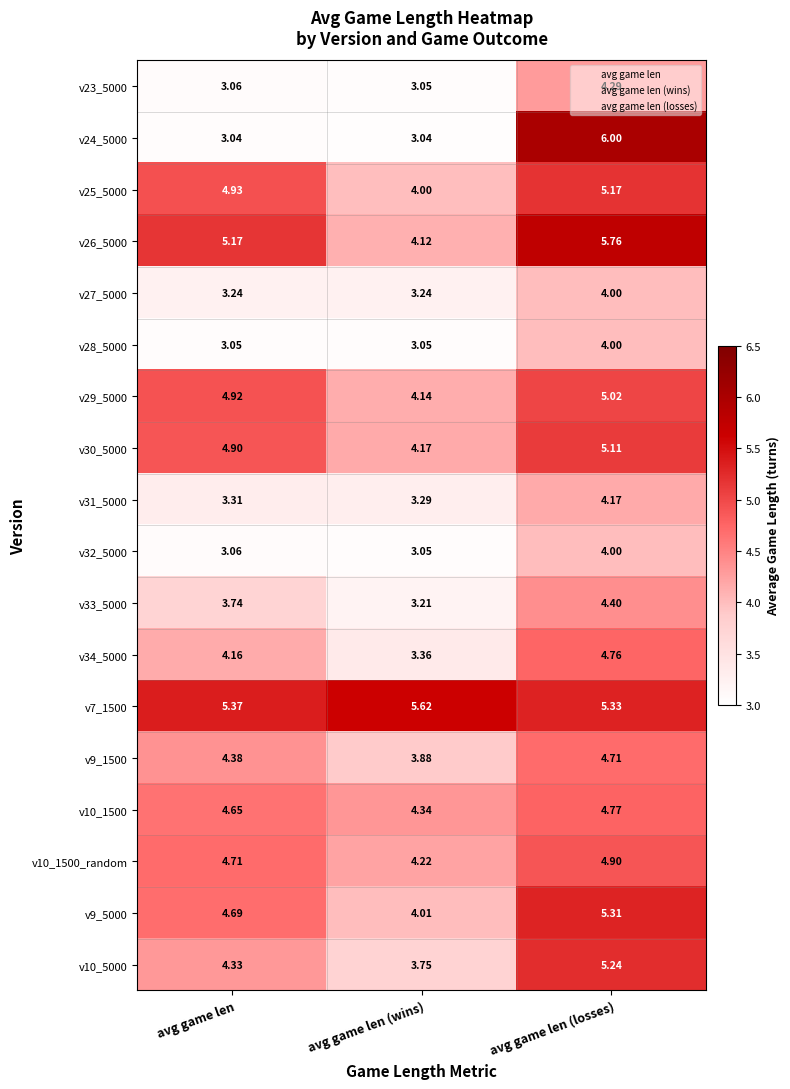

List the labels in order of v25_5000 value, largest first.

avg game len (losses), avg game len, avg game len (wins)